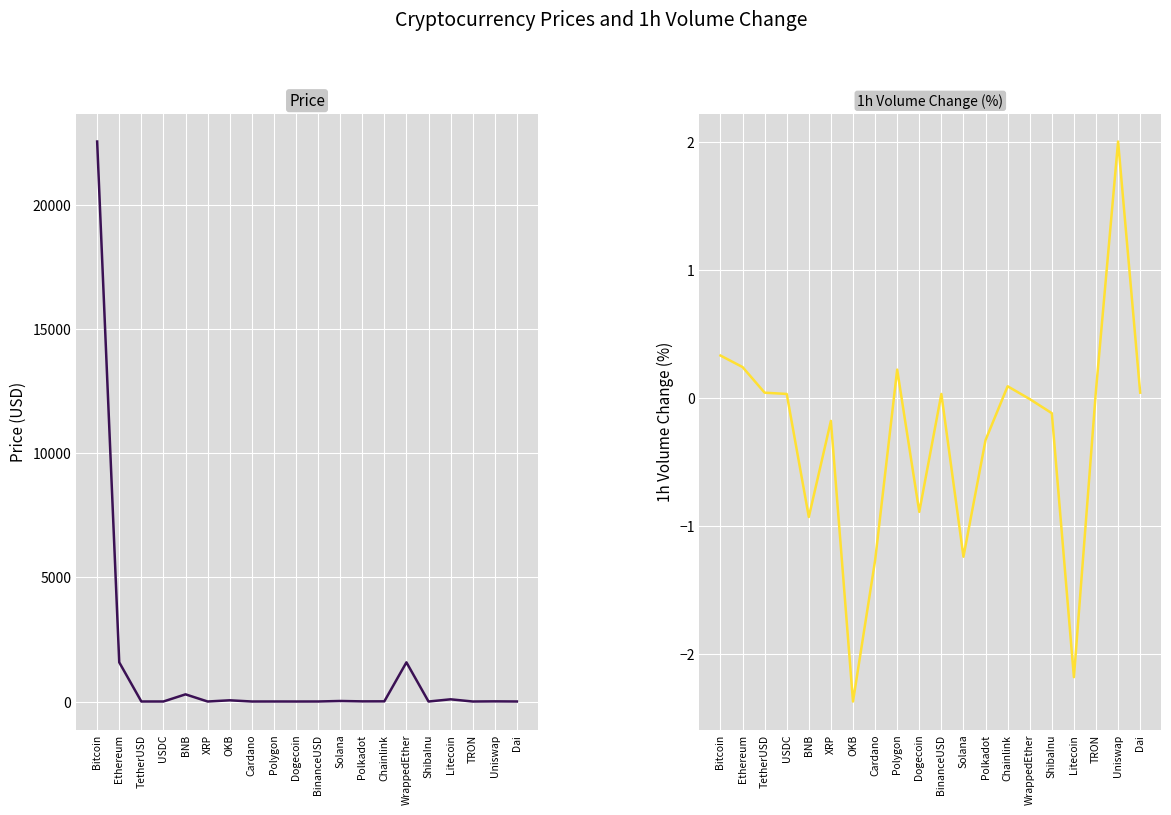

What is the difference between the highest and lowest values at Uniswap?

4.4